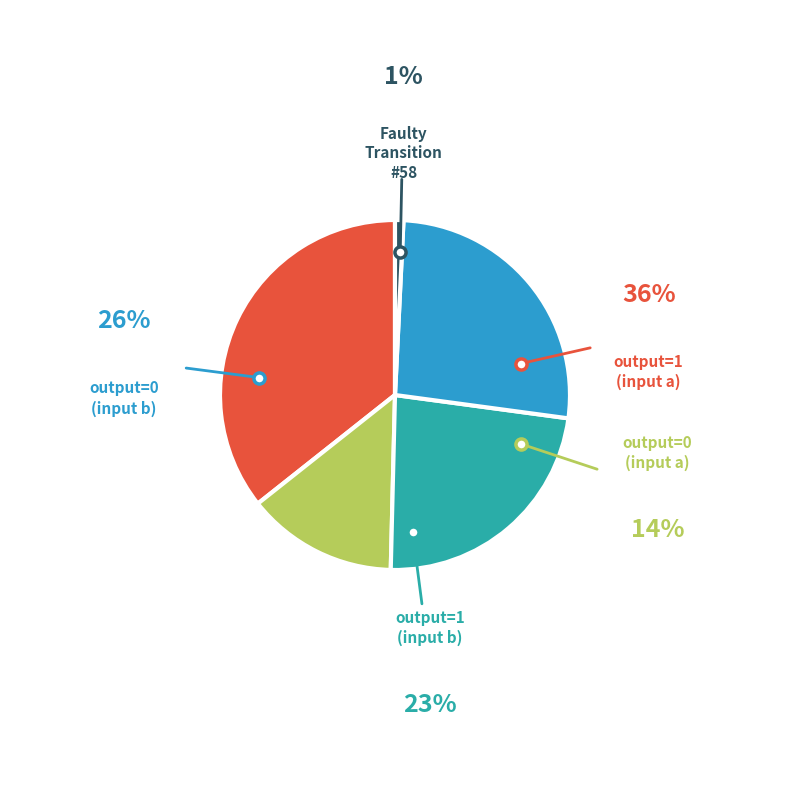

Is there a majority slice in this chart?

No